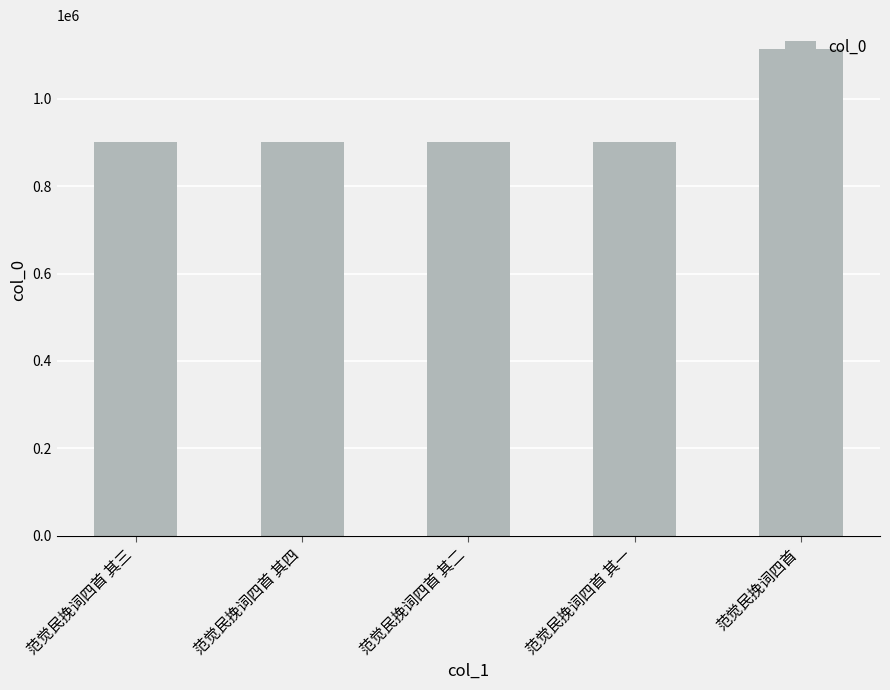

What value does the data have at 范觉民挽词四首 其二, to the nearest 10?

901990